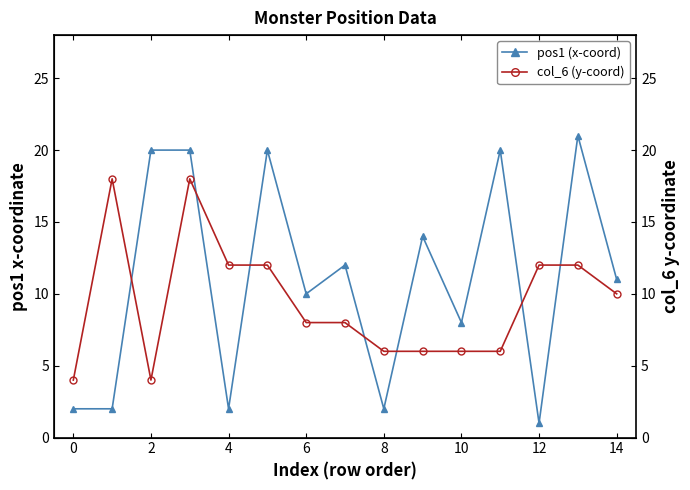

At which label does pos1 (x-coord) reach its minimum?

12